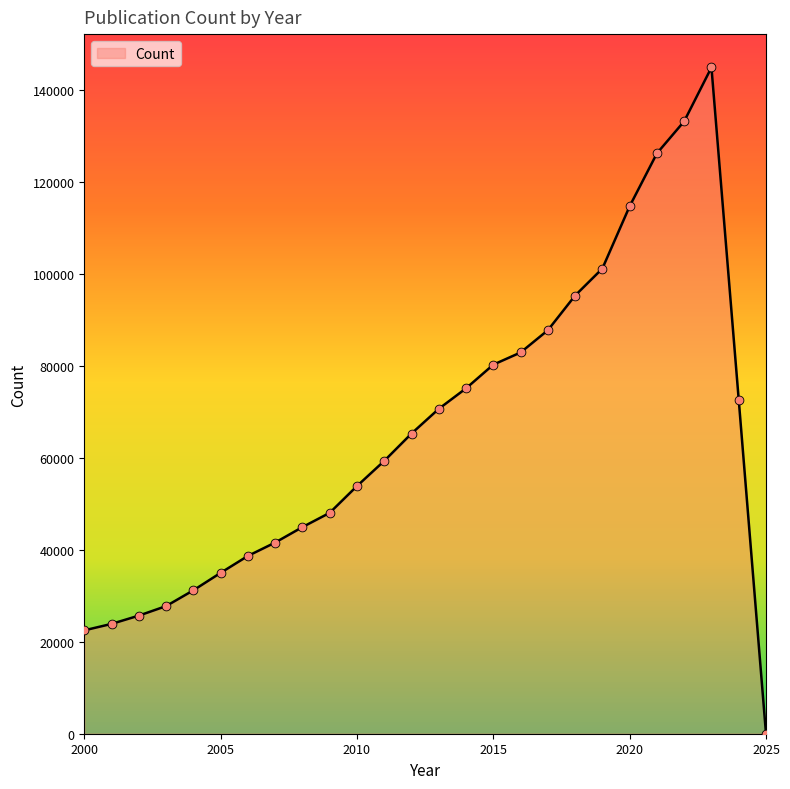

What is the greatest value displayed?

144897